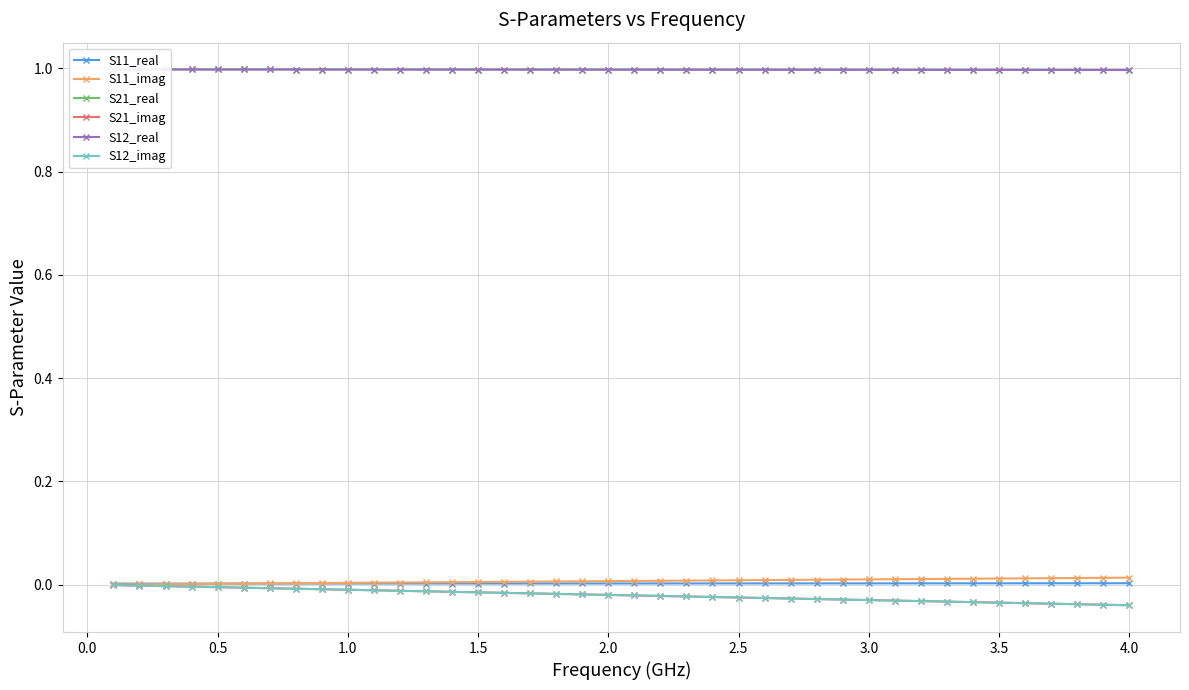

True or false: S11_real and S12_real cross at least once.

False